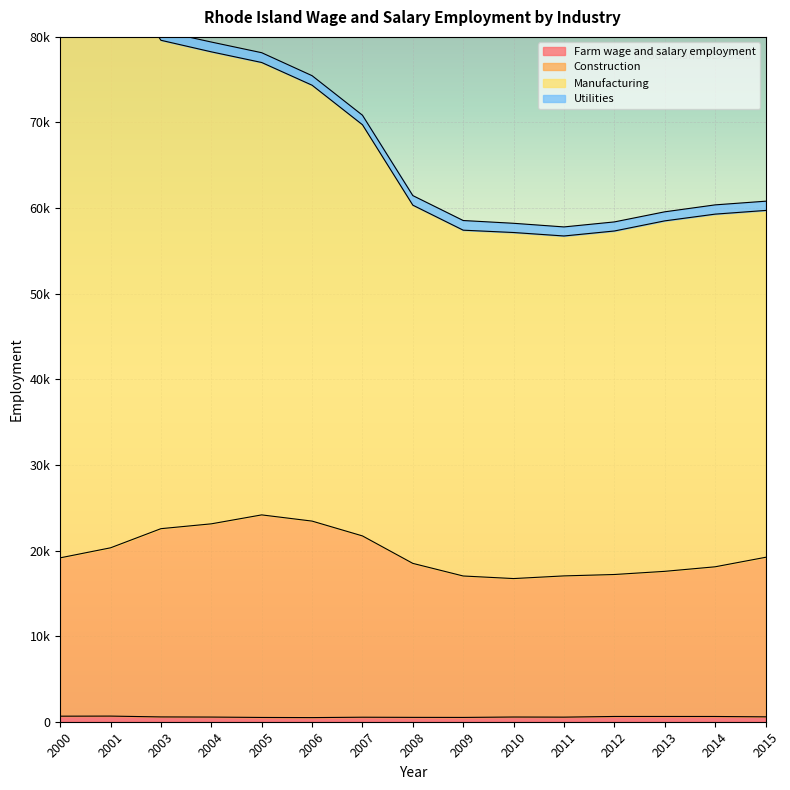

Rank the categories by Manufacturing value from highest to lowest.

2000, 2001, 2003, 2004, 2005, 2006, 2007, 2008, 2015, 2014, 2013, 2009, 2012, 2010, 2011